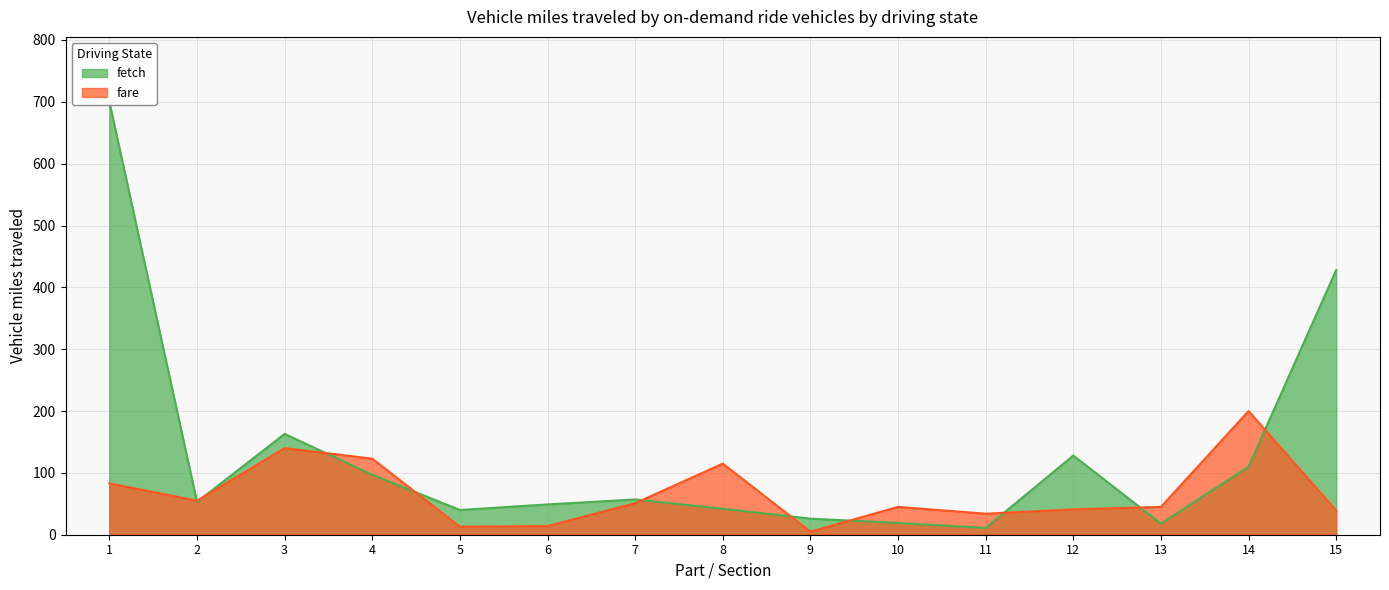

What is the value of the Part_entries point at the 1st from the left?

83